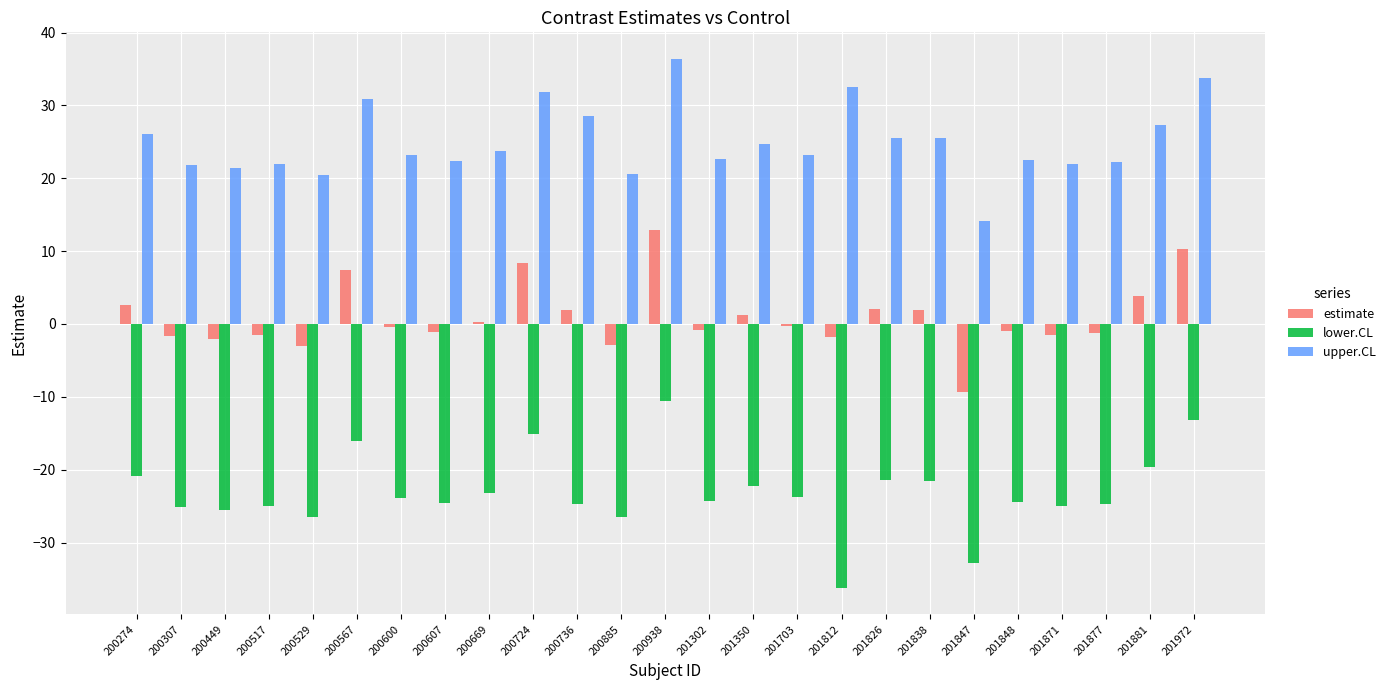

What is the sum of the lower.CL values at 200607 and 201302?

-48.8